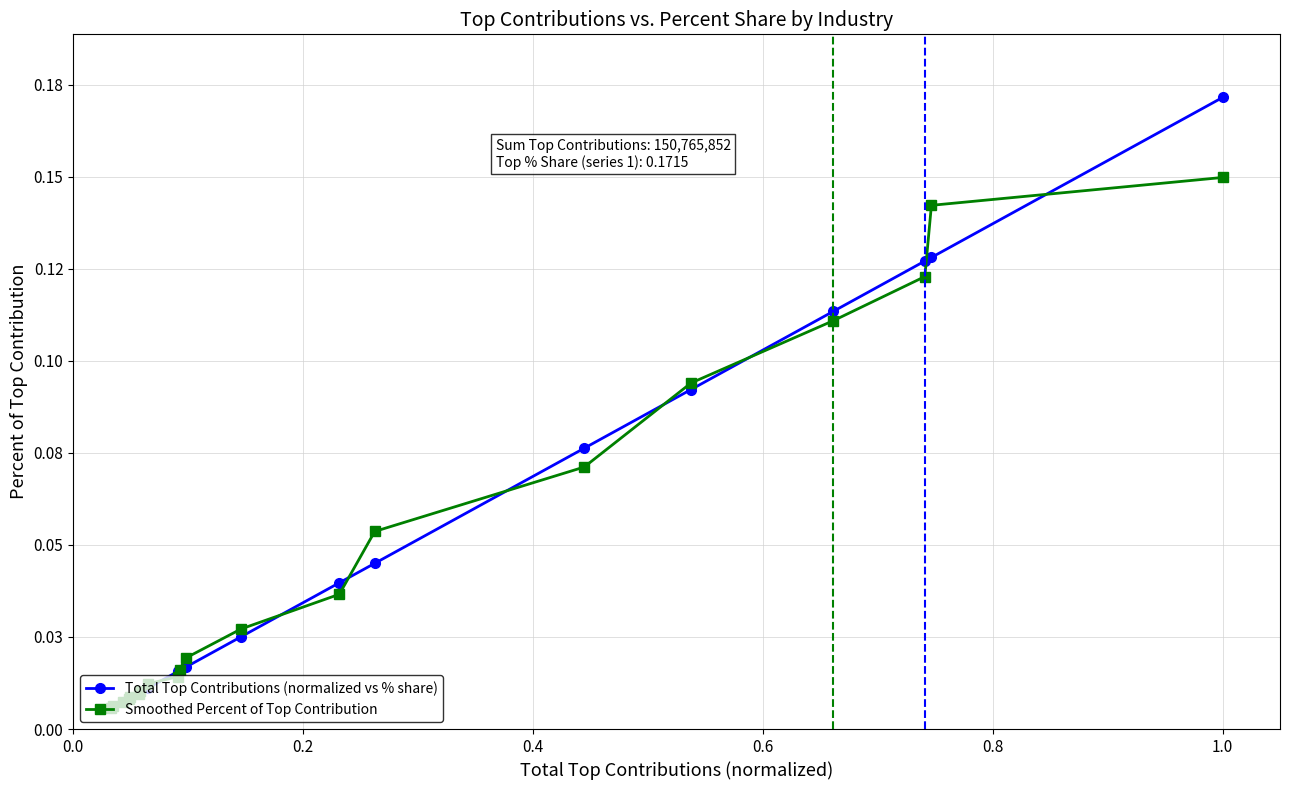

What is the maximum value shown in the chart?

0.2